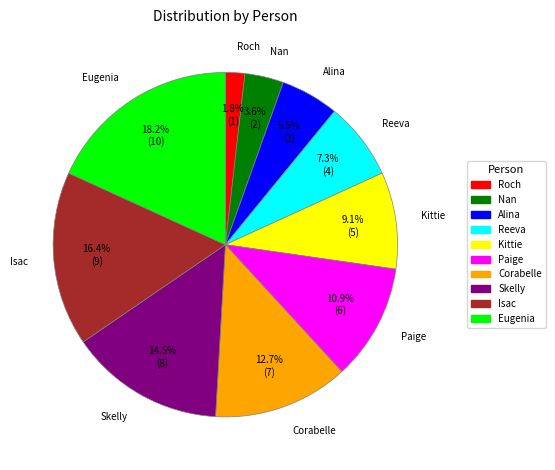

How many slices are in this pie chart?

10